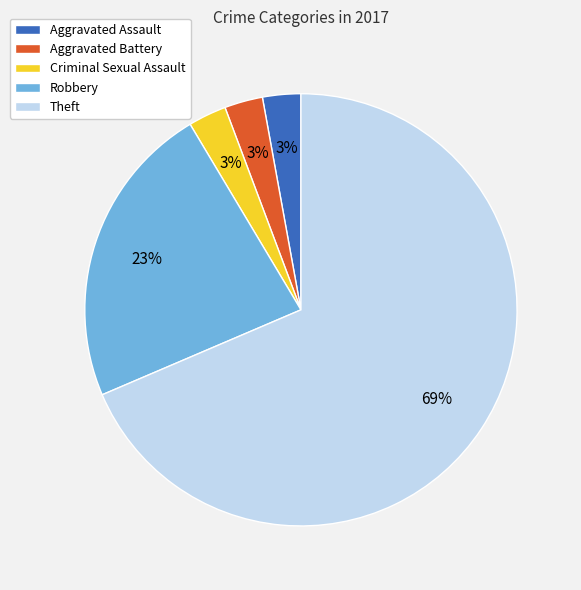

What percentage is the Aggravated Battery slice, to the nearest percent?

3%